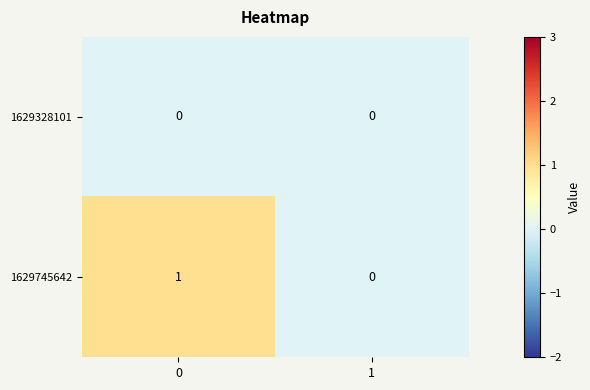

Reading right to left, list all the values displayed in this chart.

1629328101: 1=0	0=0
1629745642: 1=0	0=1